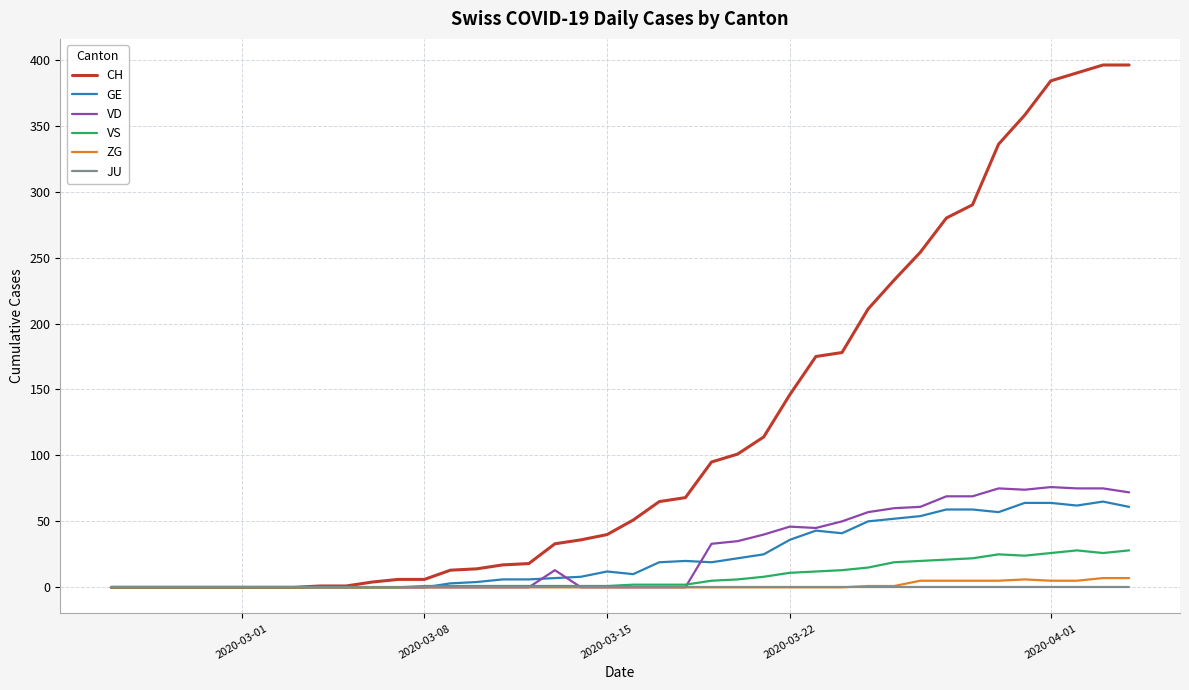

Which series has the largest total across all categories?

CH